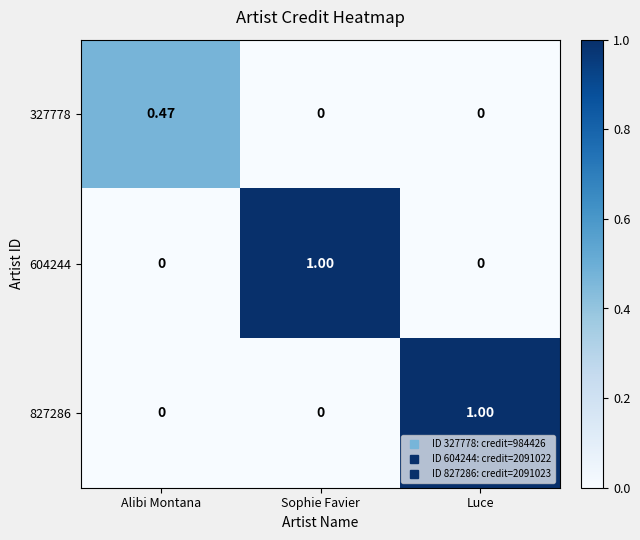

Count the number of data series in this chart.

3